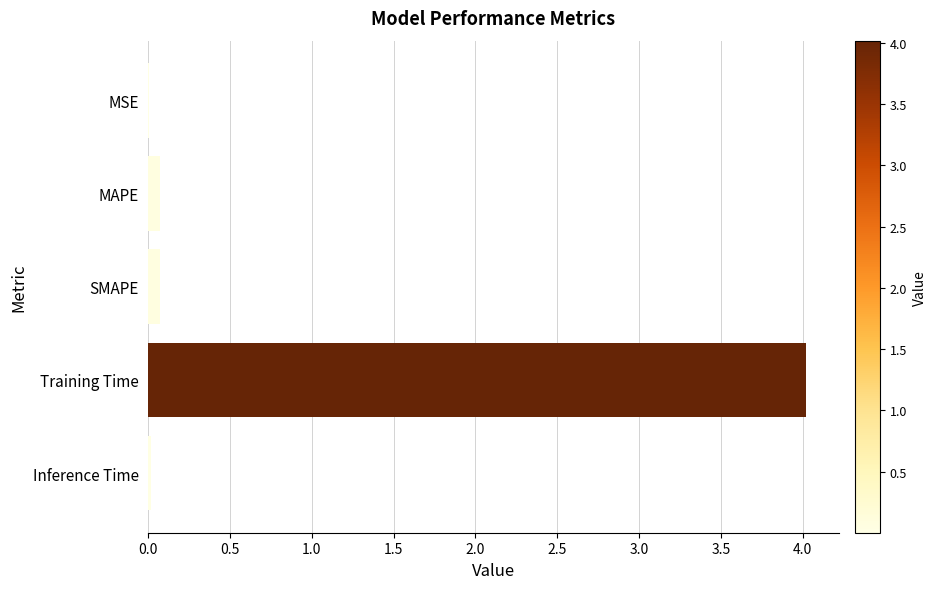

Between SMAPE and Training Time, which is larger?

Training Time